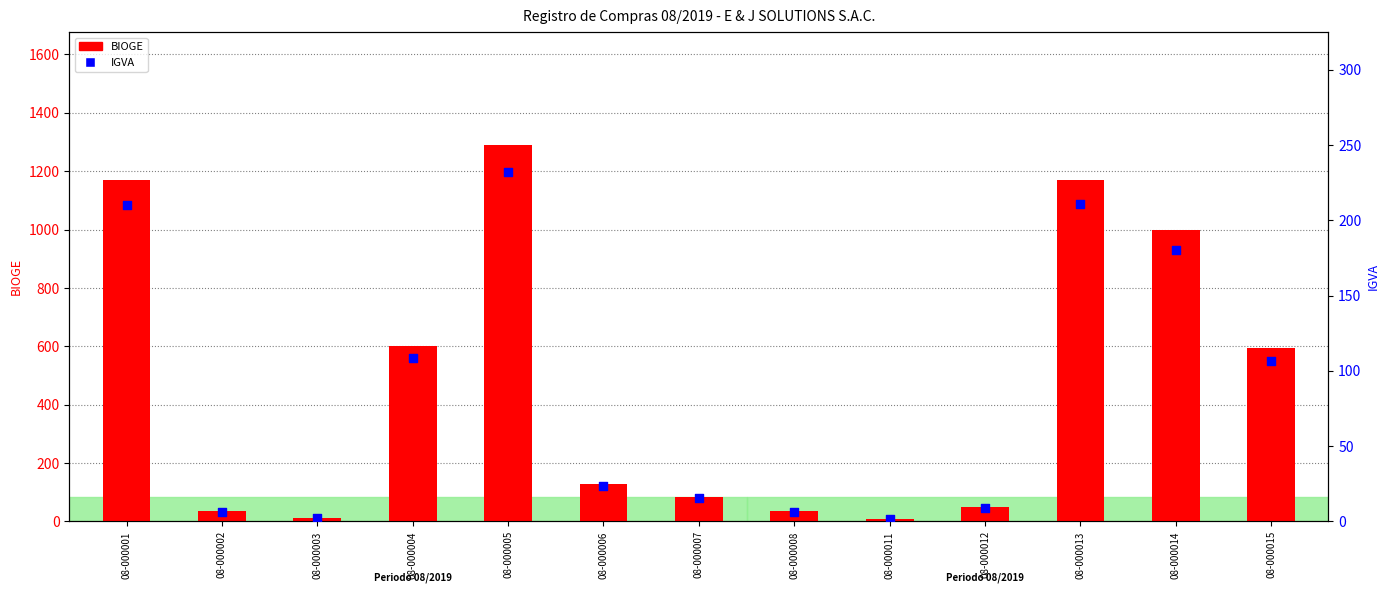

What is the total value across all series at 08-000004?

710.0